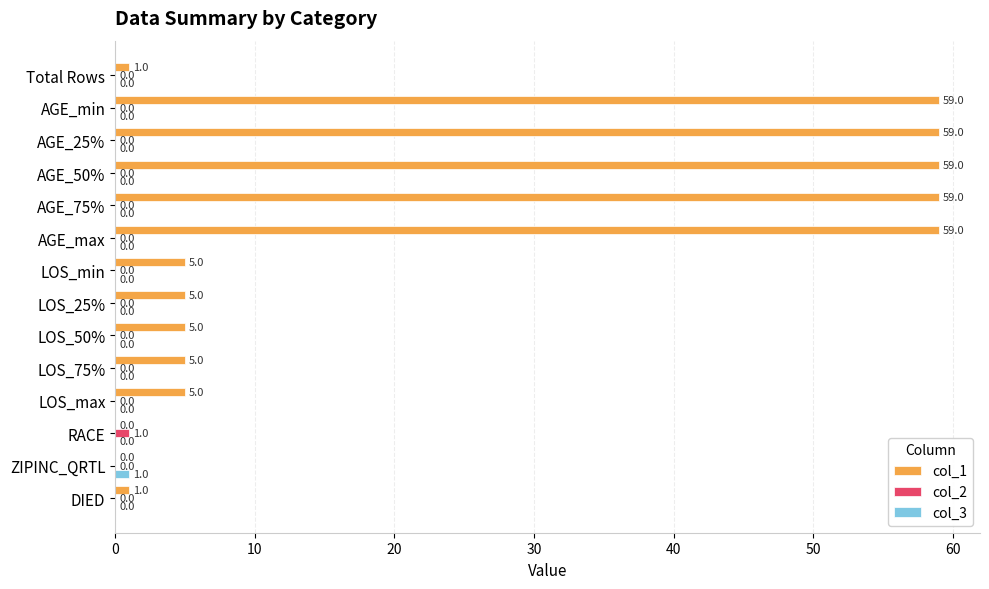

Between LOS_75% and DIED, which series saw the biggest shift?

col_1